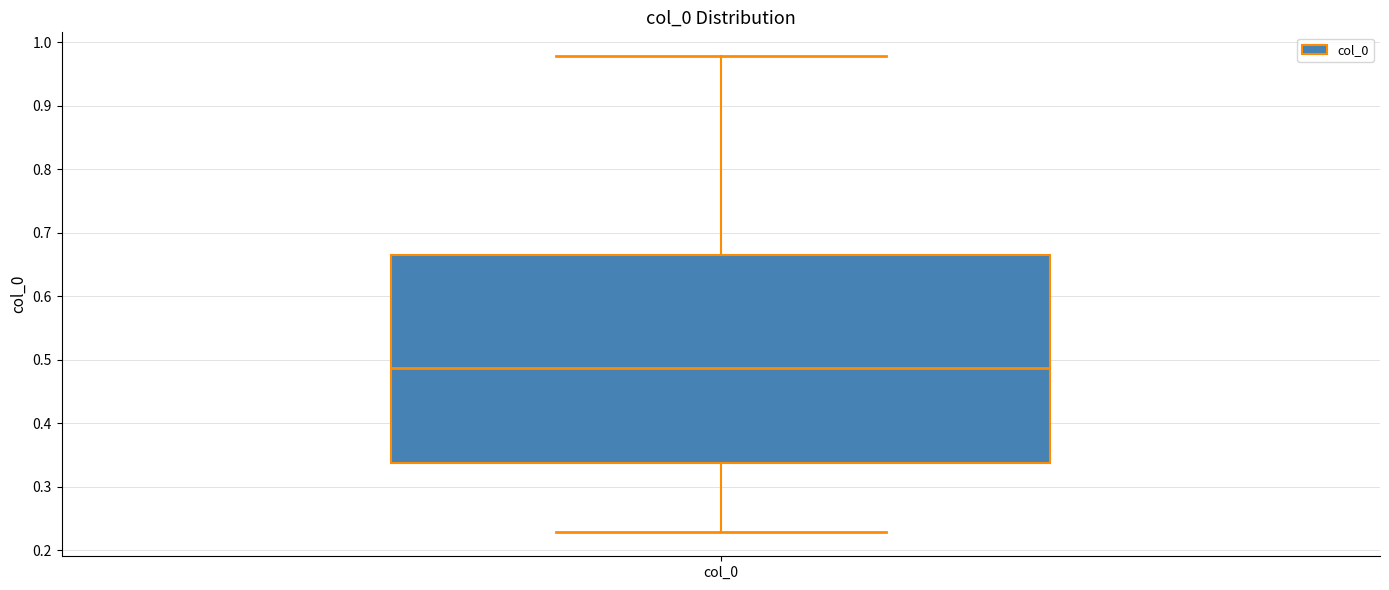

Where does the median line of the box for col_0 sit on the y-axis? The values are not printed on the chart, so give them approximately, as read against the axis.

0.49